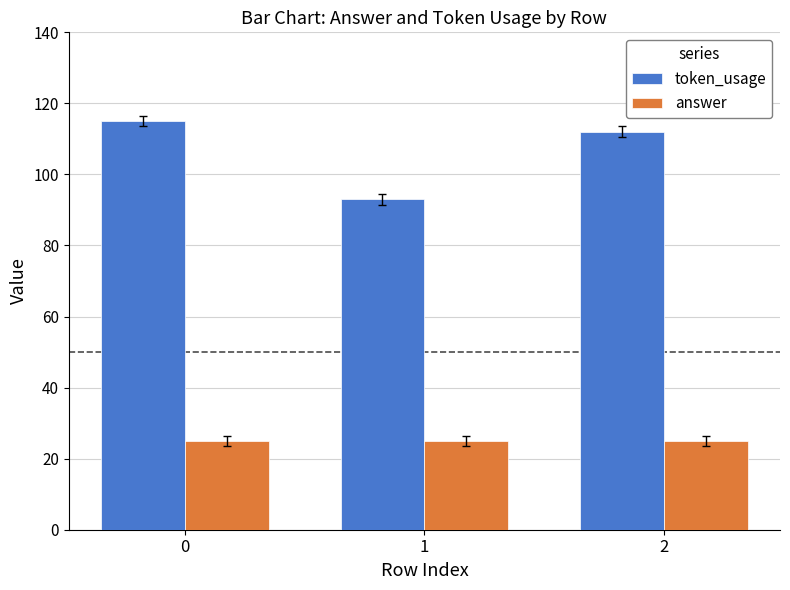

List the series in order of their overall mean, highest first.

token_usage, answer